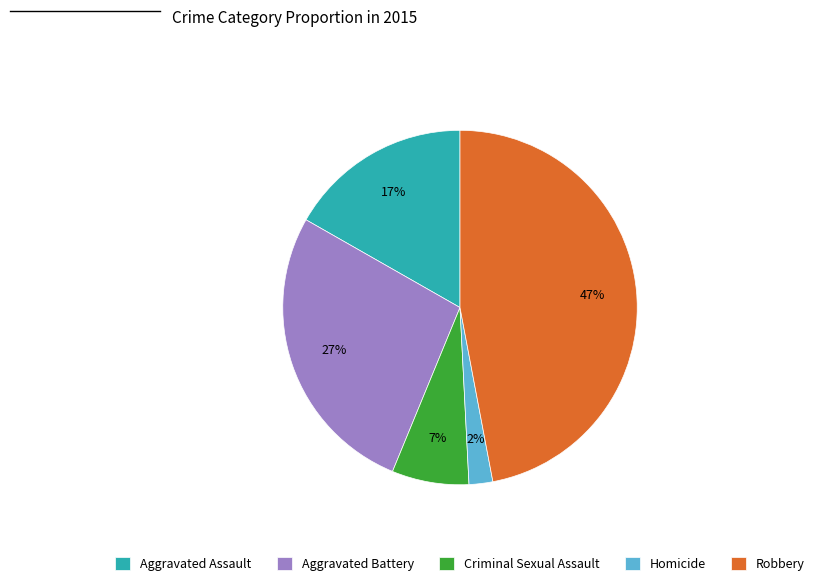

Which slice is the smallest?

Homicide